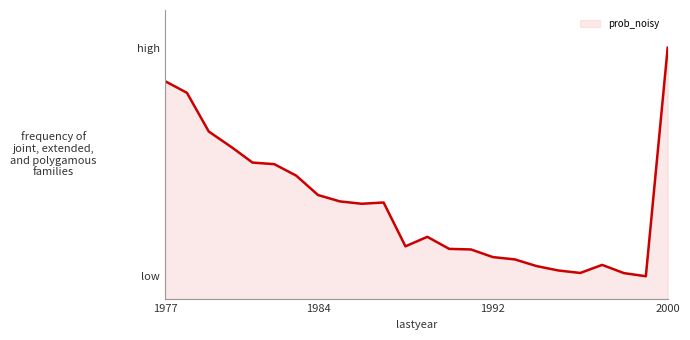

How many points are higher than both their immediate neighbors (excluding endpoints)?

3